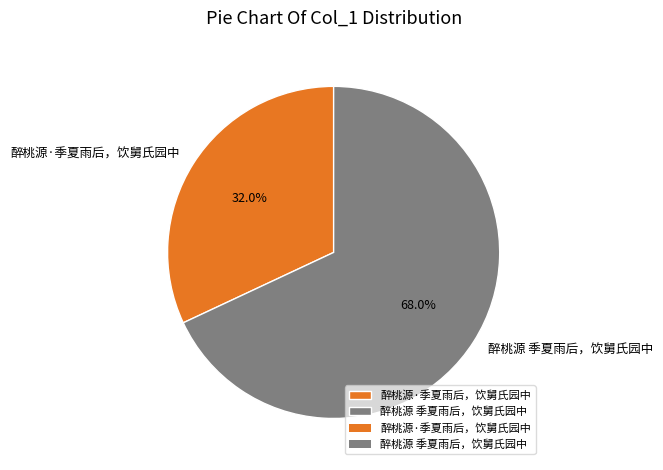

To the nearest percent, what percentage of the pie is 醉桃源·季夏雨后，饮舅氏园中?

32%